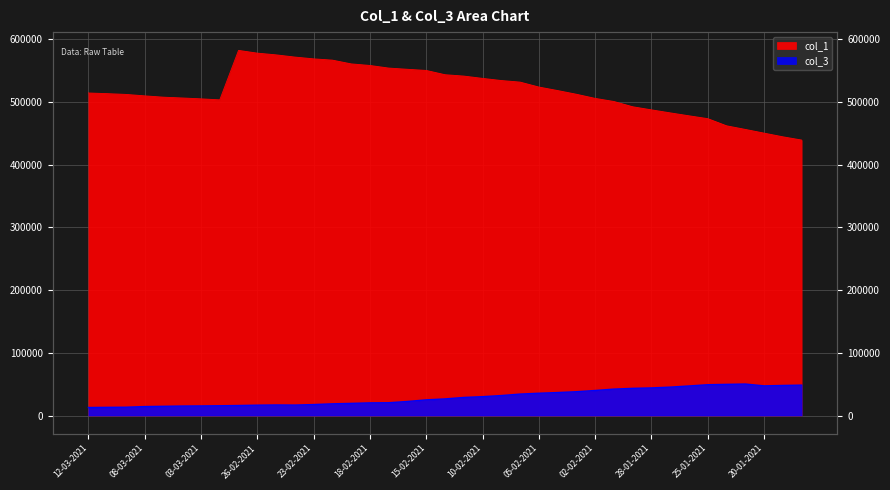

Between 12-02-2021 and 03-03-2021, which is larger?

12-02-2021